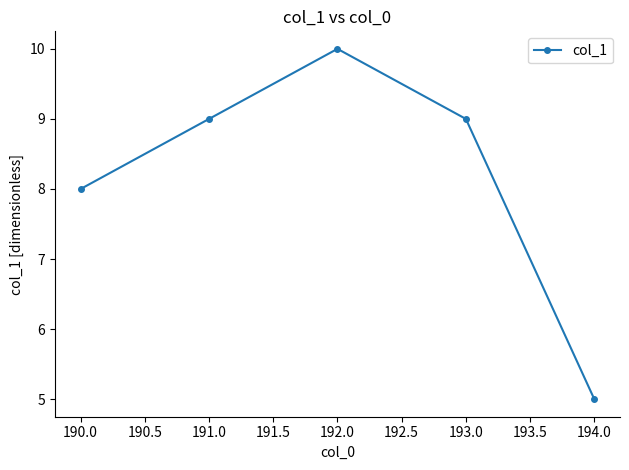

How many series are shown in this chart?

1